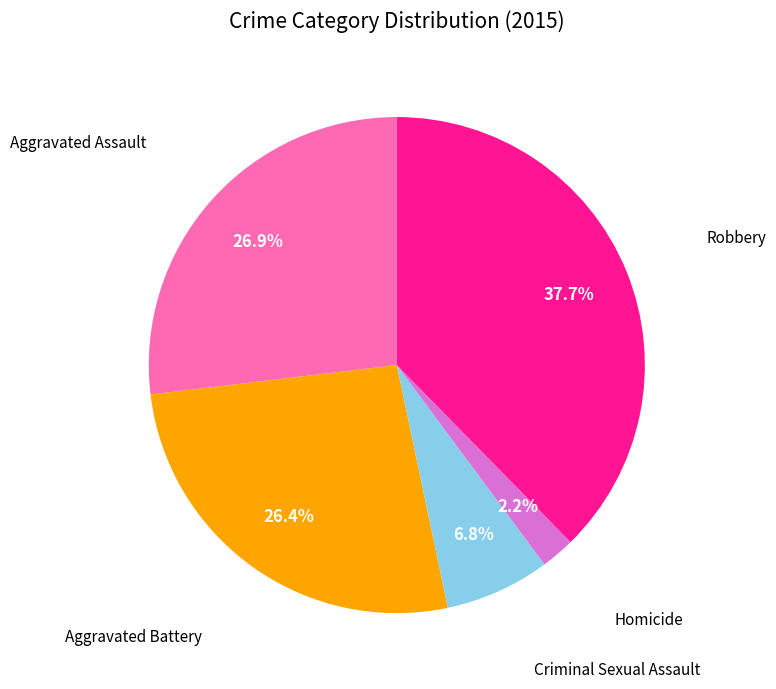

What percentage is the Robbery slice, to the nearest percent?

38%